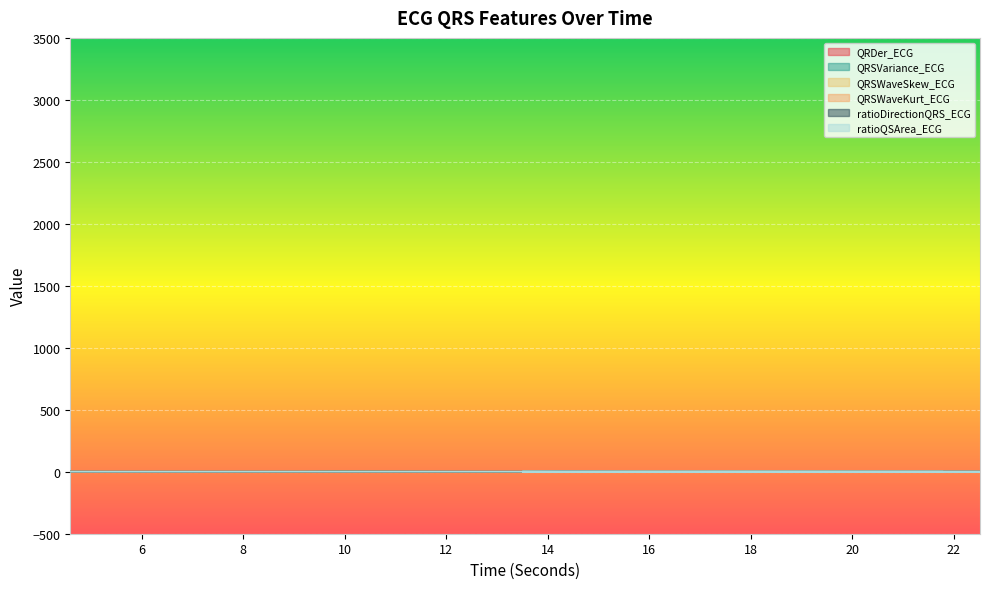

How many interior local peaks does the ratioQSArea_ECG series have?

4